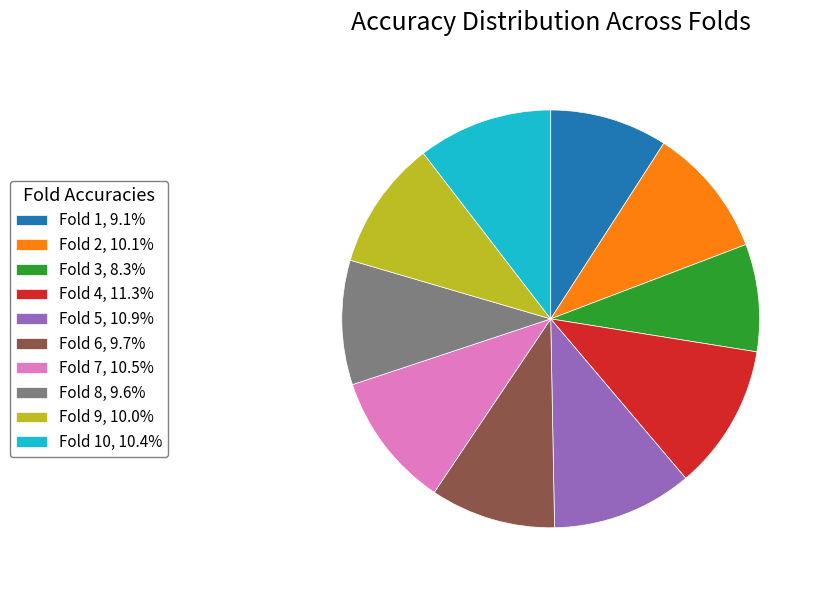

Does any single category account for the majority?

No